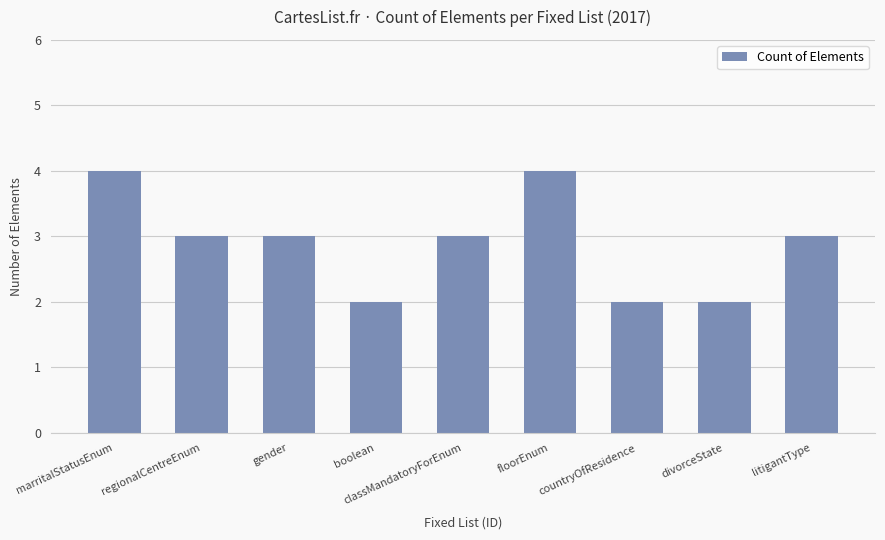

Does the chart contain stacked bars?

No